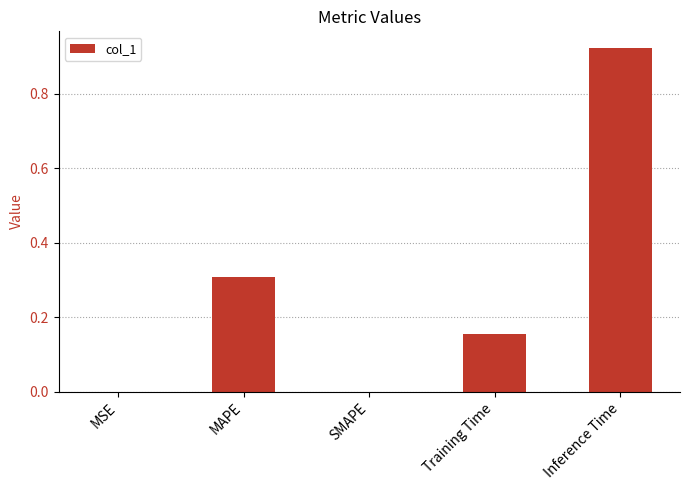

True or false: the data shows 0.5 at MAPE.

False